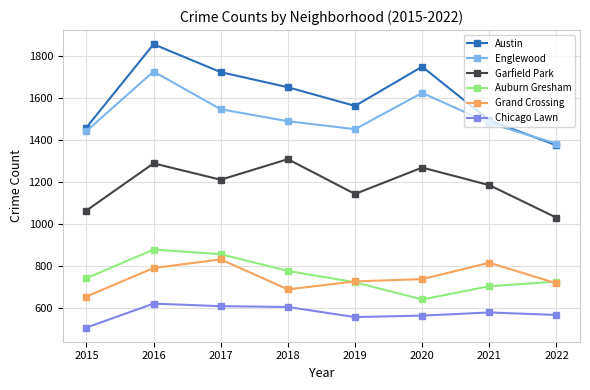

Which label corresponds to the largest value in the chart?

2016